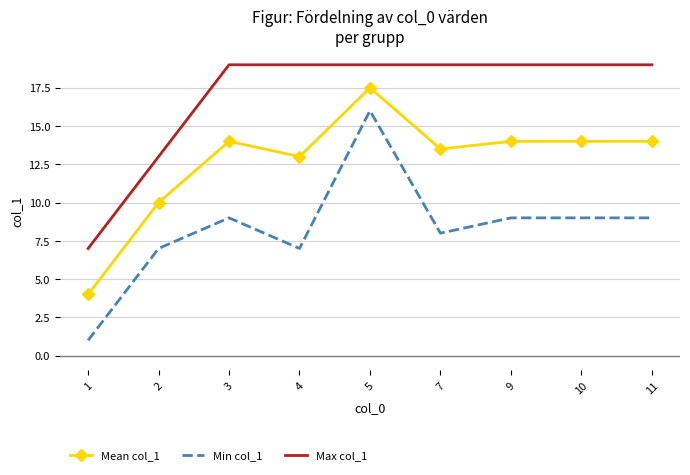

Which category has the highest value in the Mean col_1 series?

5